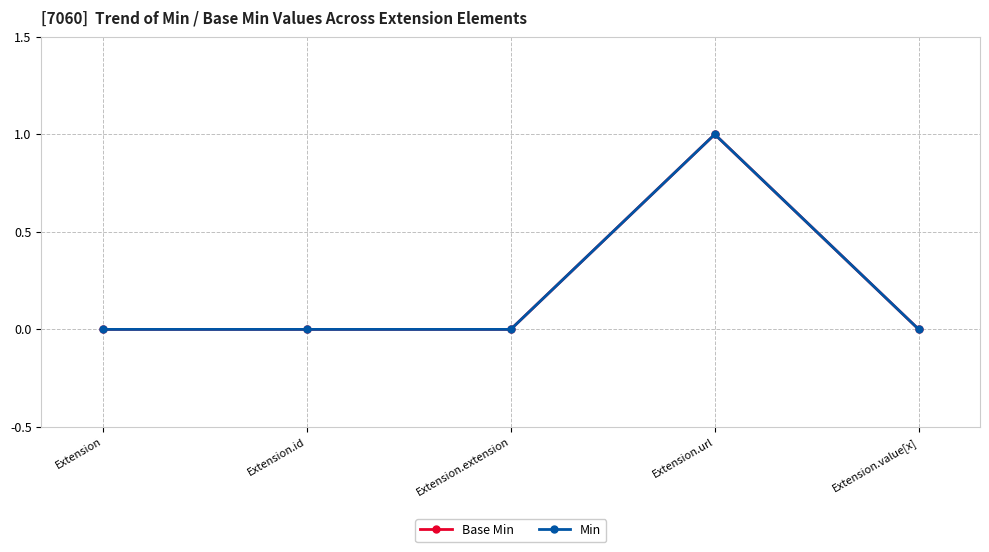

Is the value of Base Min at Extension.id greater than the value of Min at Extension.extension?

No